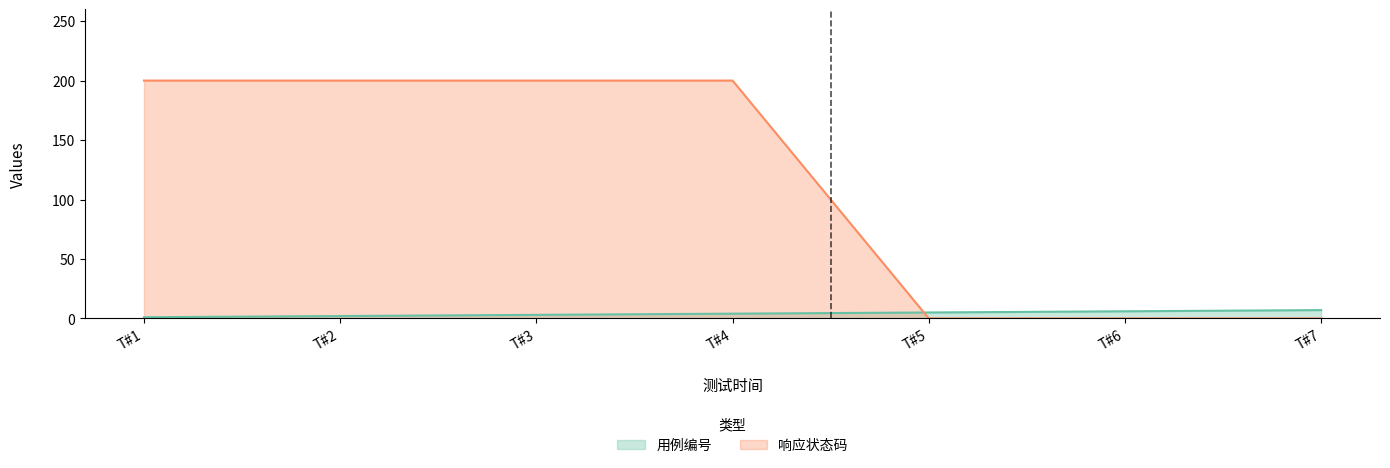

List the series in order of their overall mean, highest first.

响应状态码, 用例编号